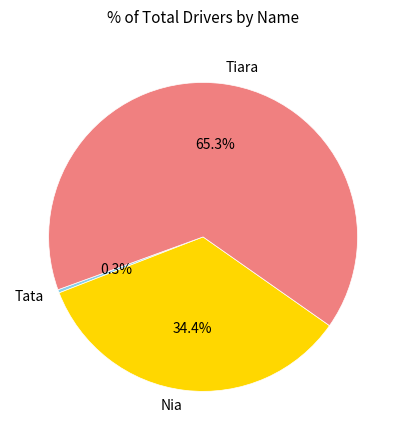

What percentage is the Tiara slice, to the nearest percent?

65%